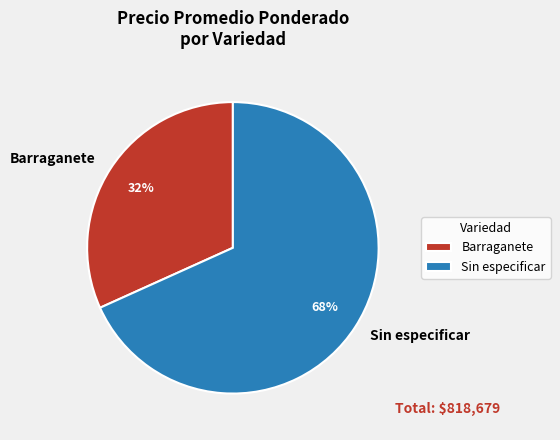

Does Sin especificar represent more than half of the total?

Yes